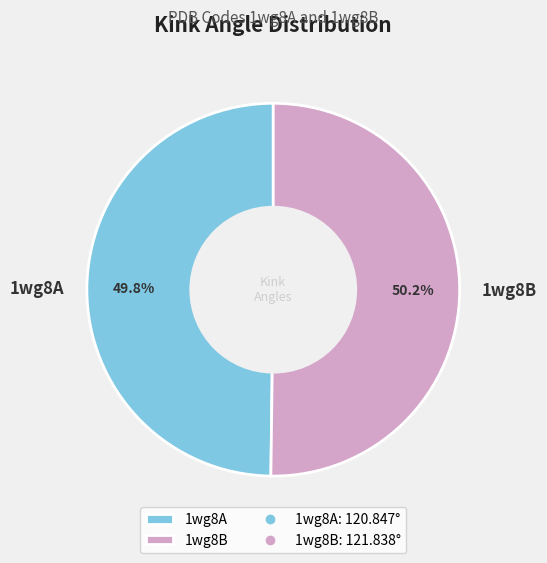

To the nearest percent, what portion does 1wg8A represent?

50%